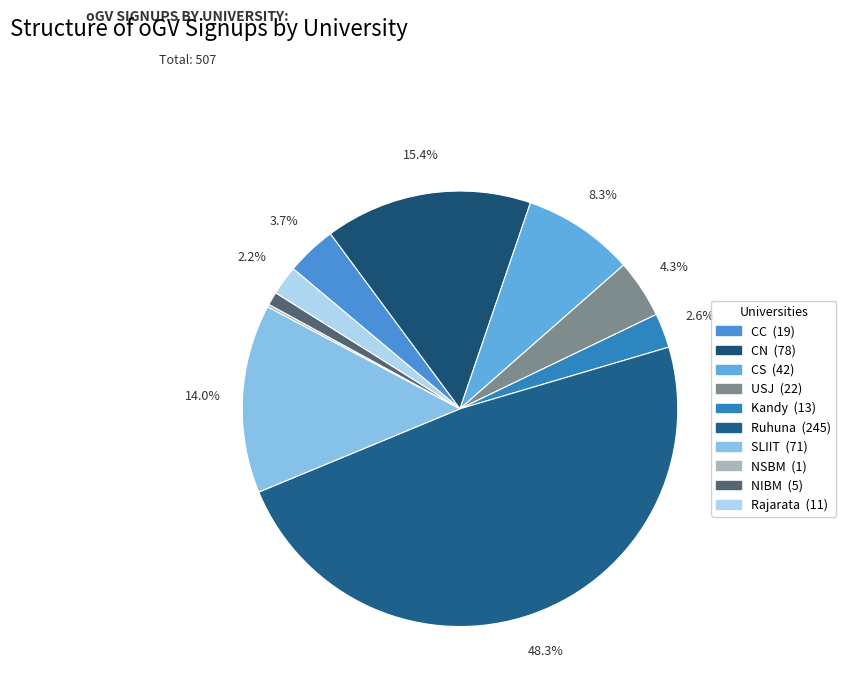

How much of the chart is everything except SLIIT?

86.0%